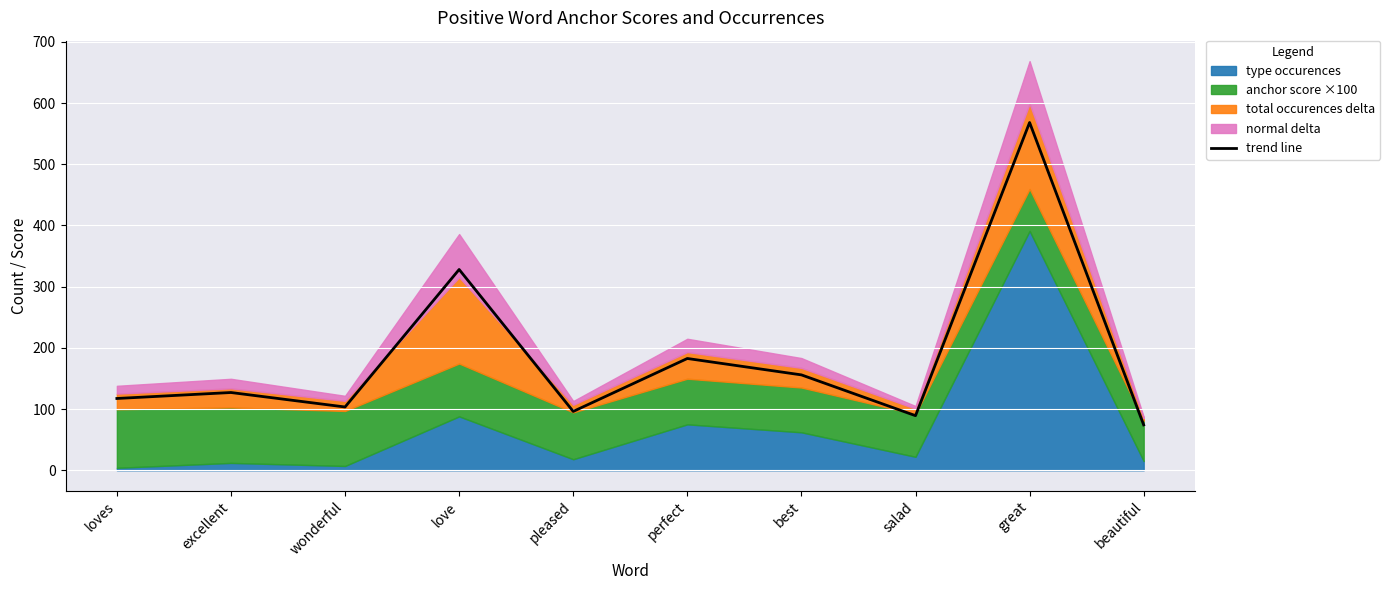

What is the label of the 5th point from the left?

pleased